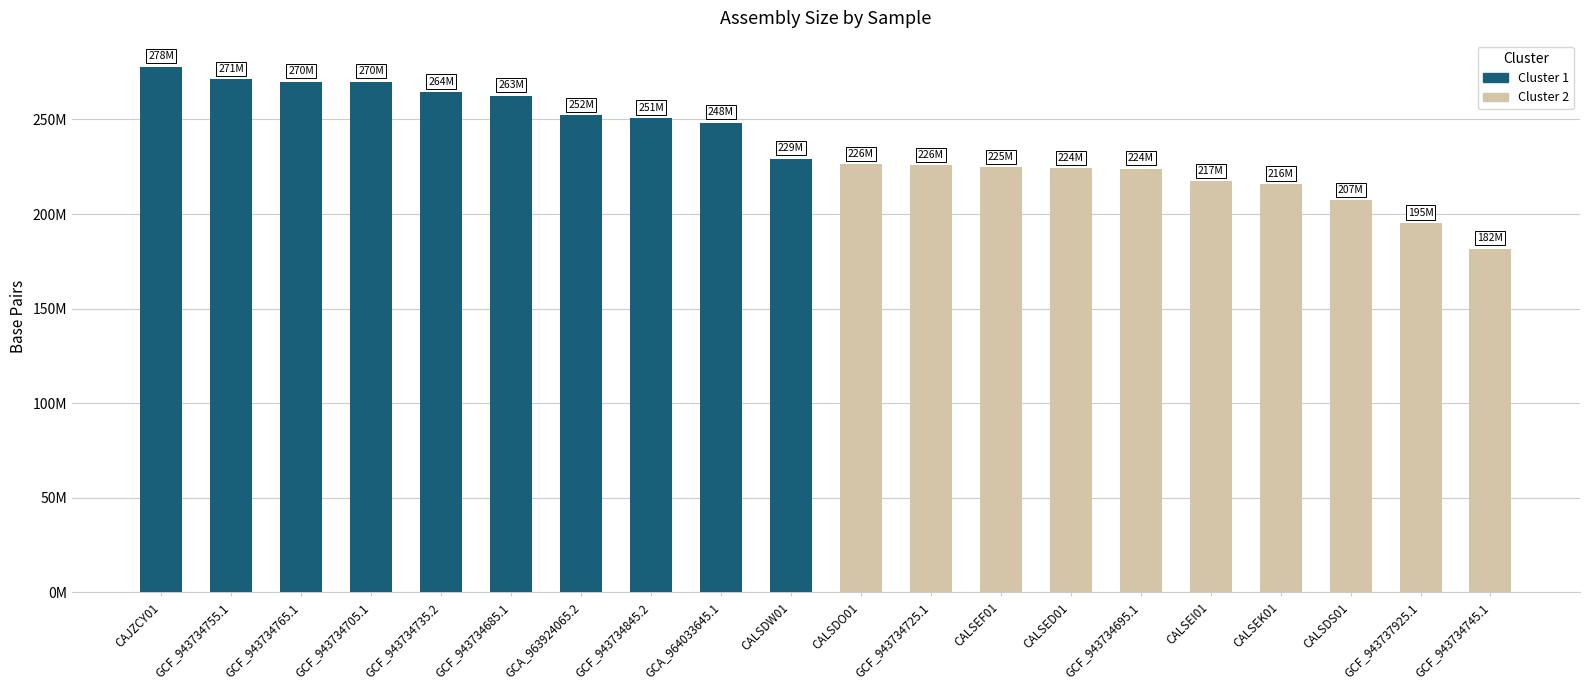

Is the value of Cluster 2 at GCF_943734845.2 greater than the value of Cluster 1 at GCF_943734845.2?

No